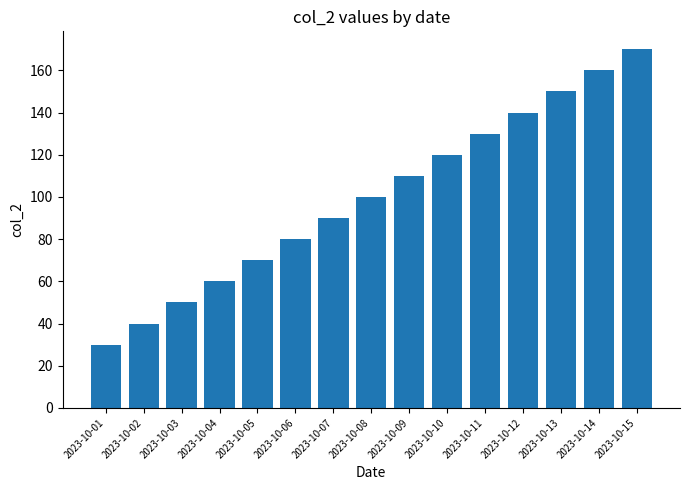

What value does the data have at 2023-10-11, to the nearest 5?

130